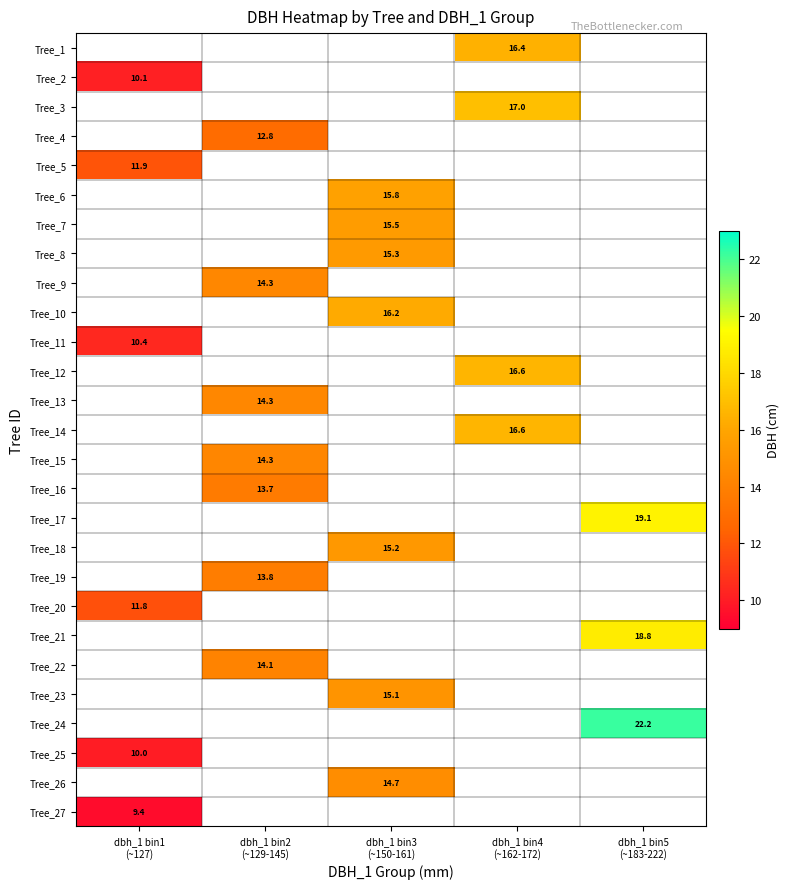

Rank the categories by Tree_17 value from lowest to highest.

dbh_1 bin1 (~127), dbh_1 bin2 (~129-145), dbh_1 bin3 (~150-161), dbh_1 bin4 (~162-172), dbh_1 bin5 (~183-222)